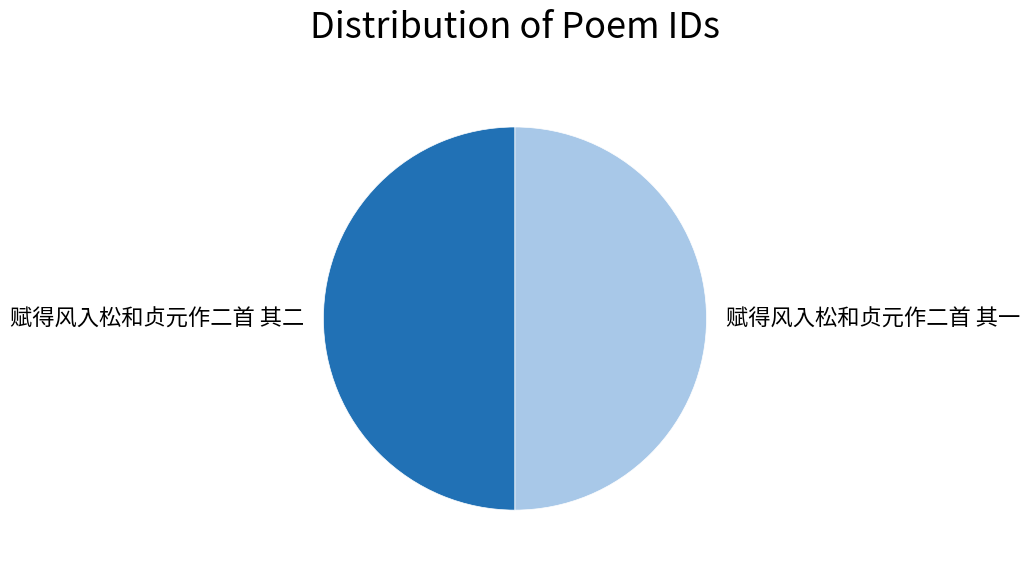

Is the sum of 赋得风入松和贞元作二首 其二 and 赋得风入松和贞元作二首 其一 greater than half?

Yes